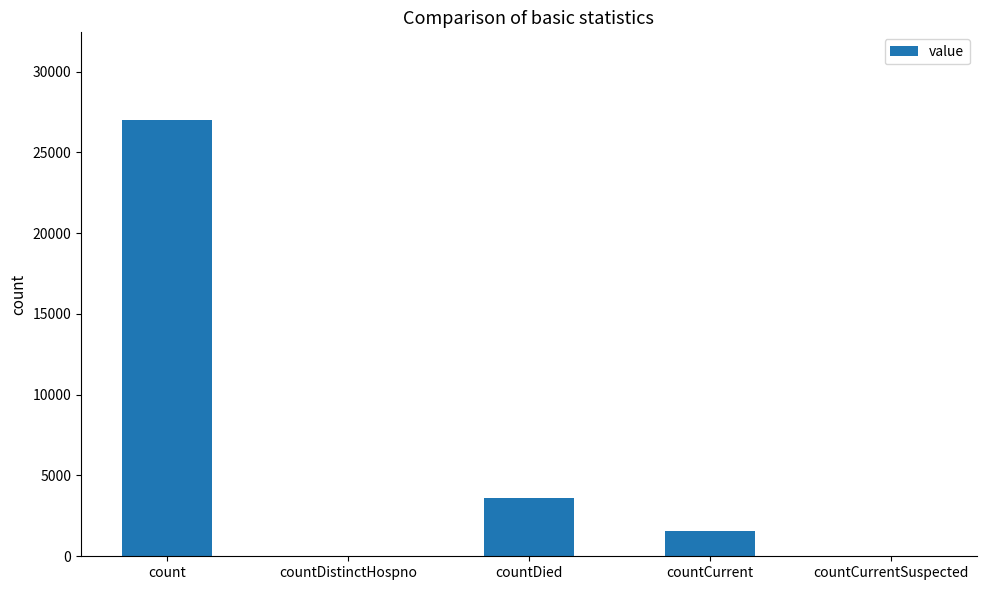

At which label is the value closest to 13510?

countDied